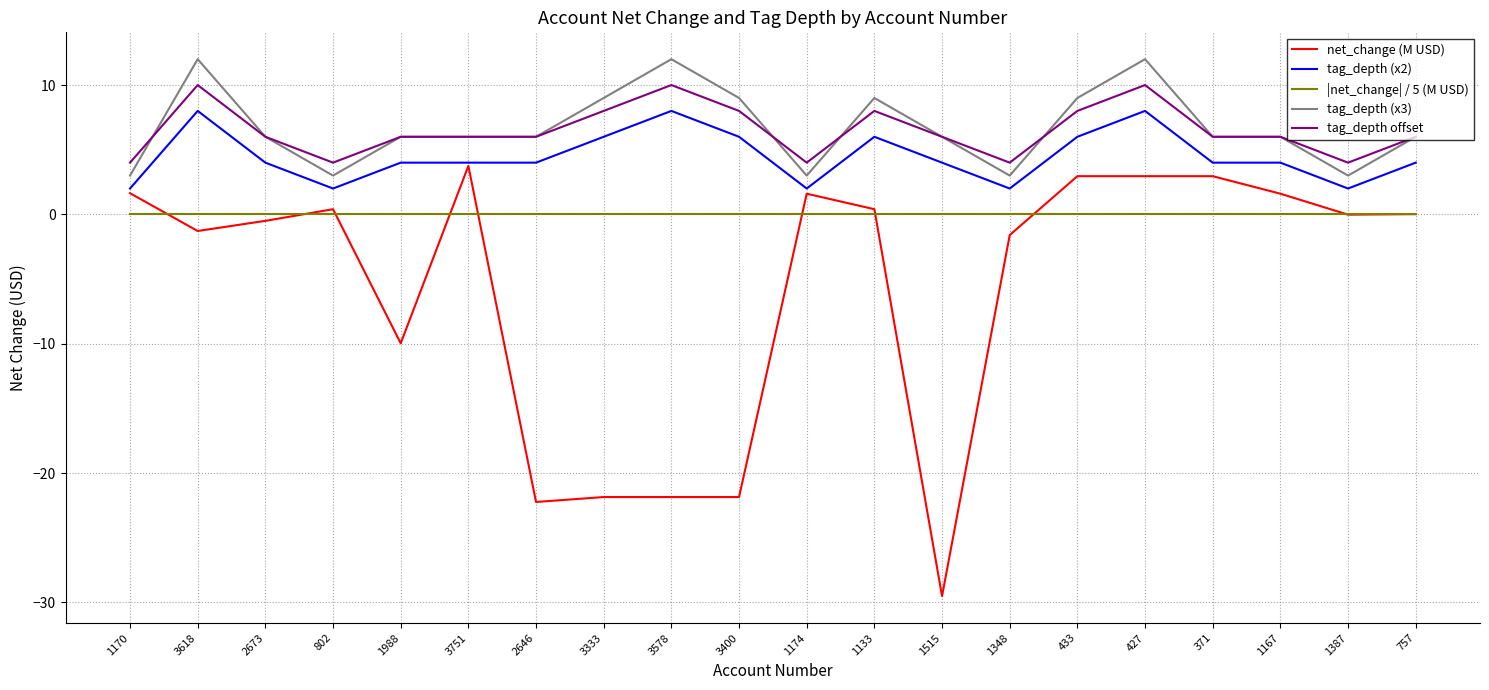

The tag_depth (x2) series shows 2.0 at 1170. True or false?

True